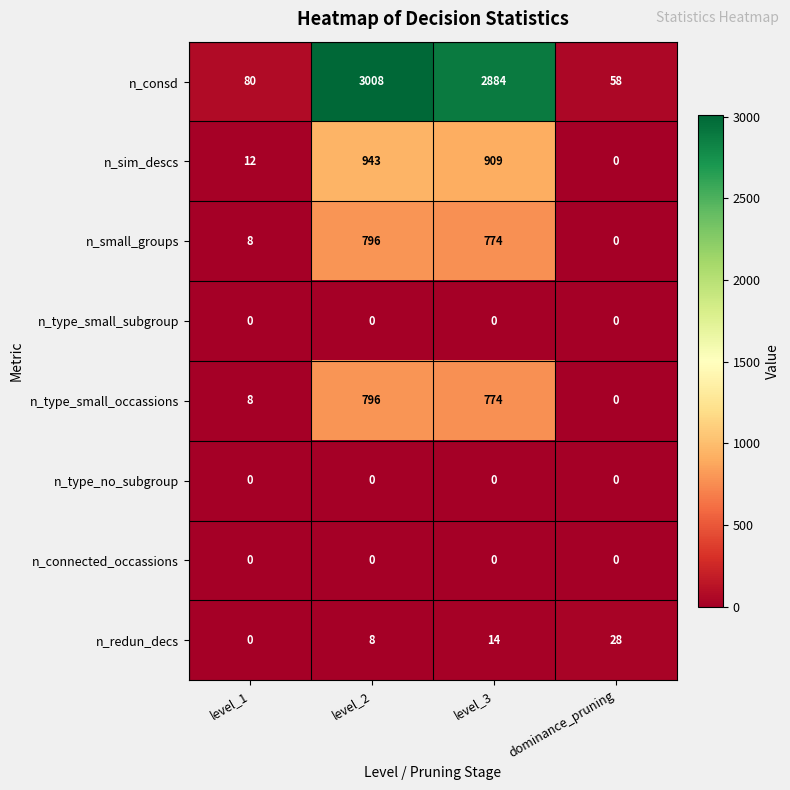

What is the greatest value displayed?

3008